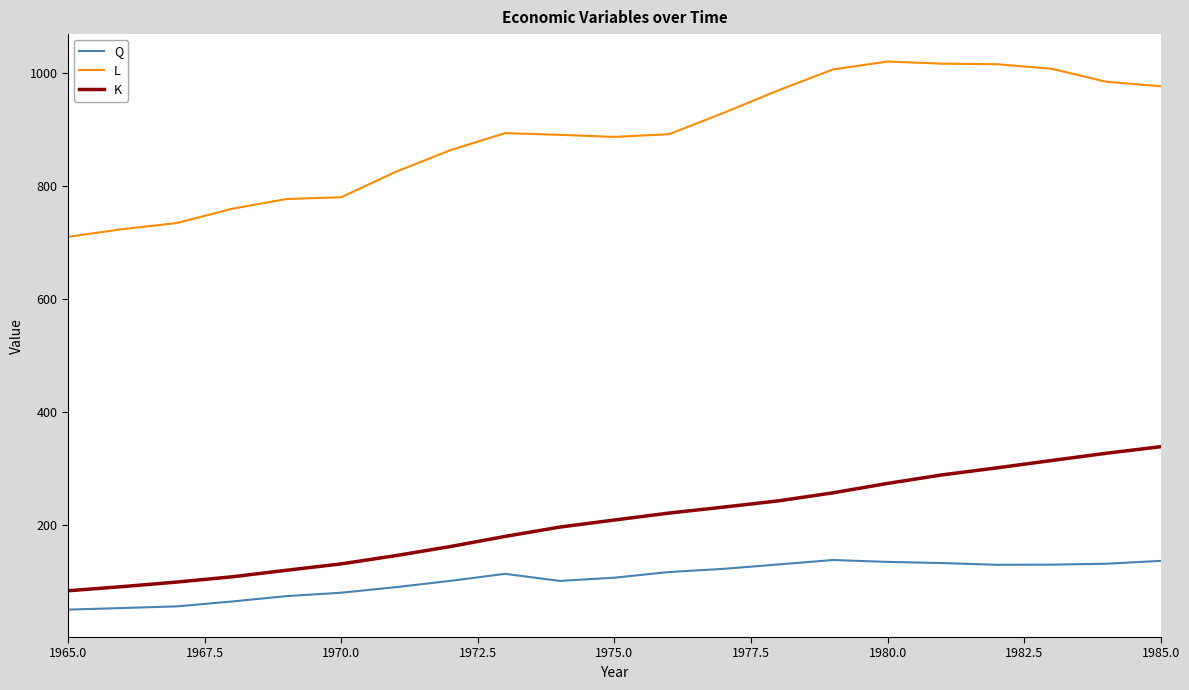

What is the difference between the maximum and minimum values in the L series?

310.2